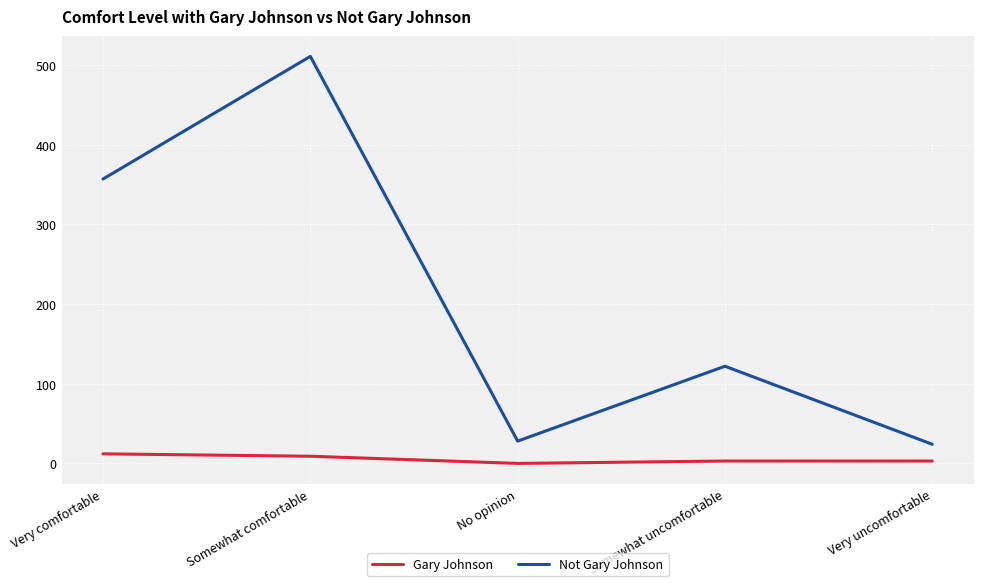

Which category has the highest value across all series?

Somewhat comfortable